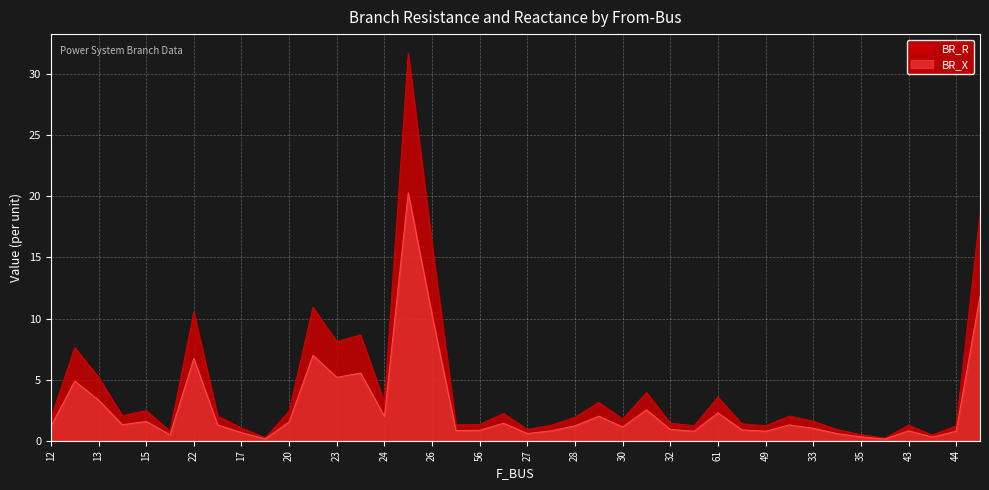

What value does the BR_X series have at 49?

0.8